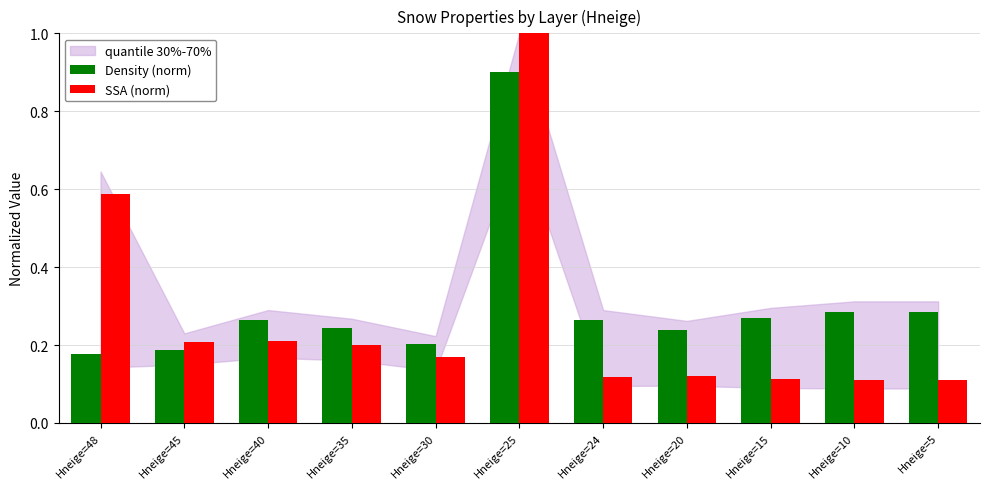

What is the highest value of the Density (norm) series?

0.9